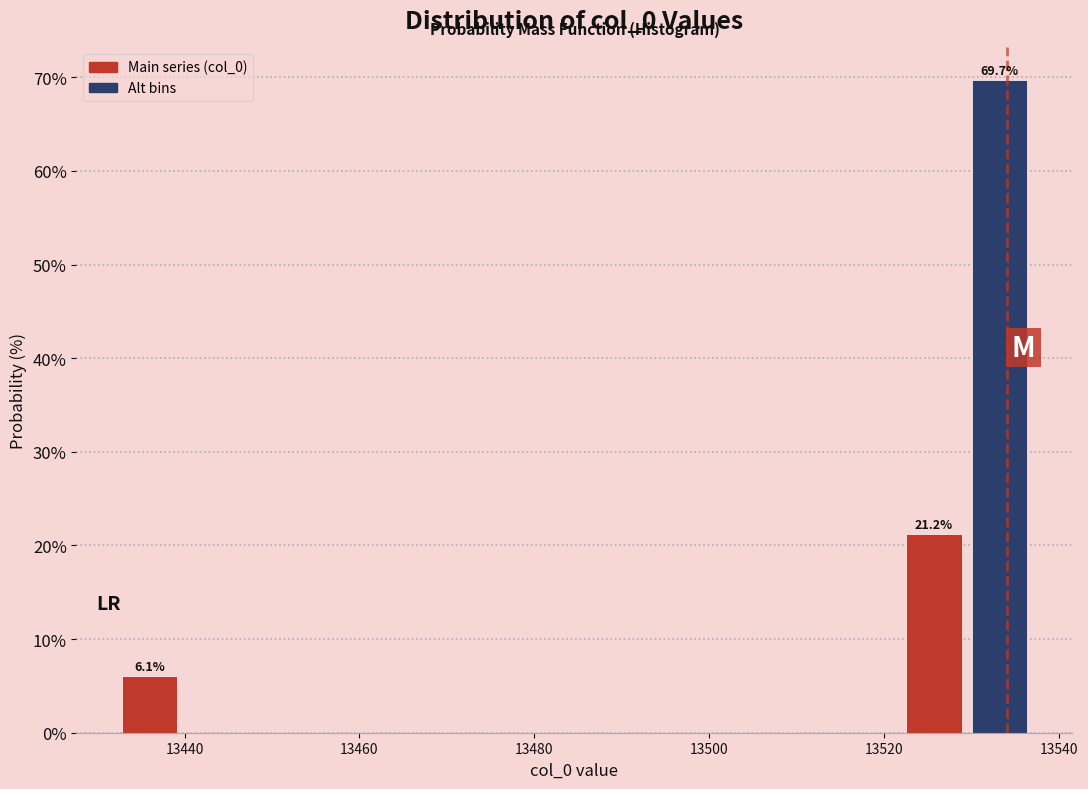

Read against the x-axis, roughly where is the centre of the tallest bar?

13534